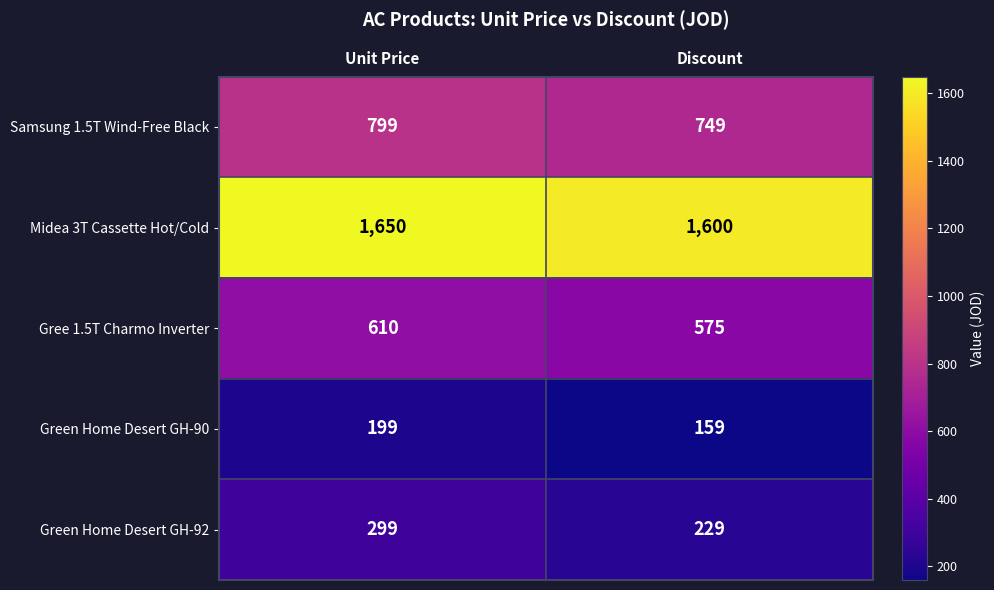

At which category is the sum across all series the highest?

Unit Price